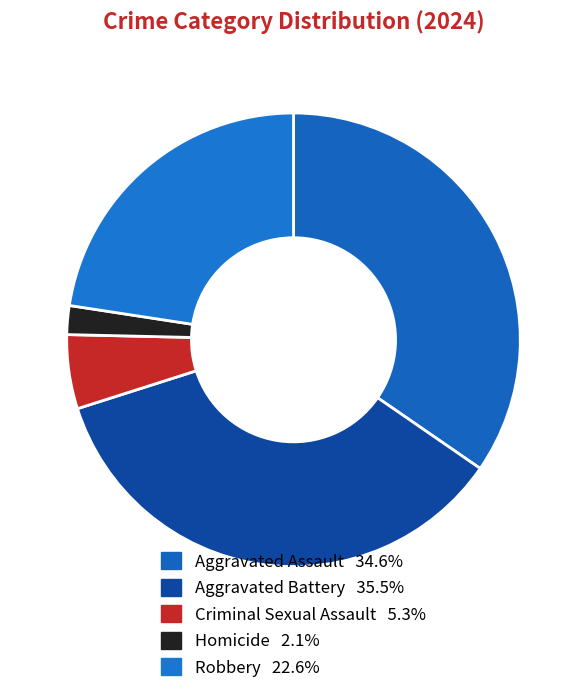

Approximately how many times larger is the value at Criminal Sexual Assault compared to Aggravated Assault?

0.2